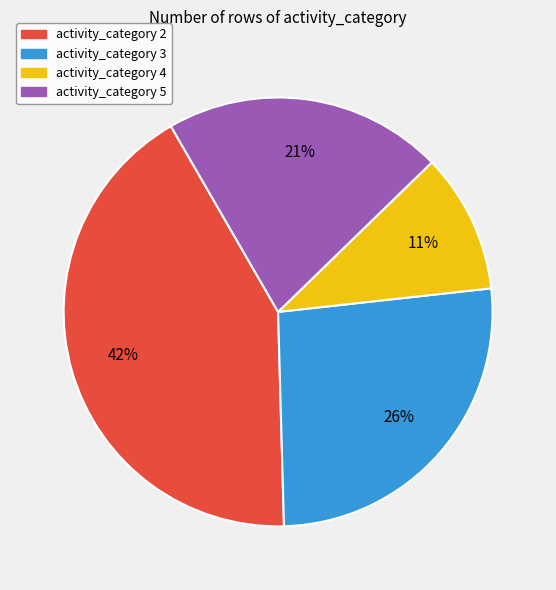

Does any single category account for the majority?

No